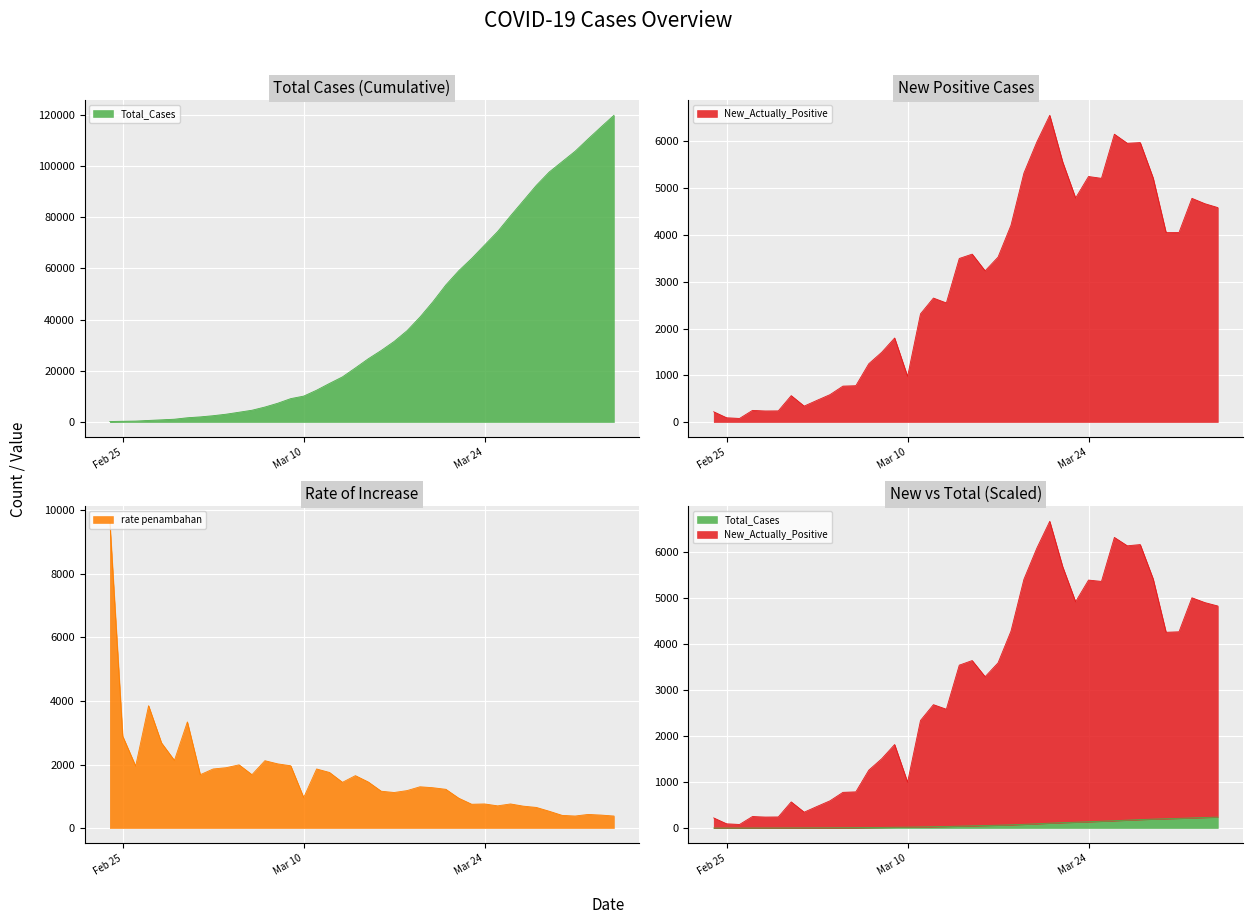

What is the lowest value of the rate penambahan series?

380.0